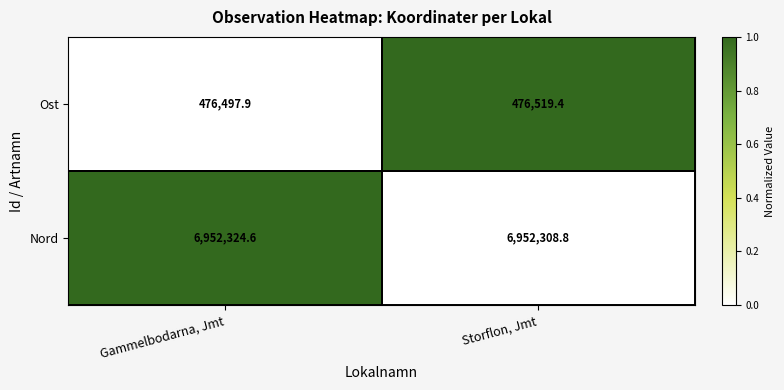

Which series has the widest spread of values?

Ost